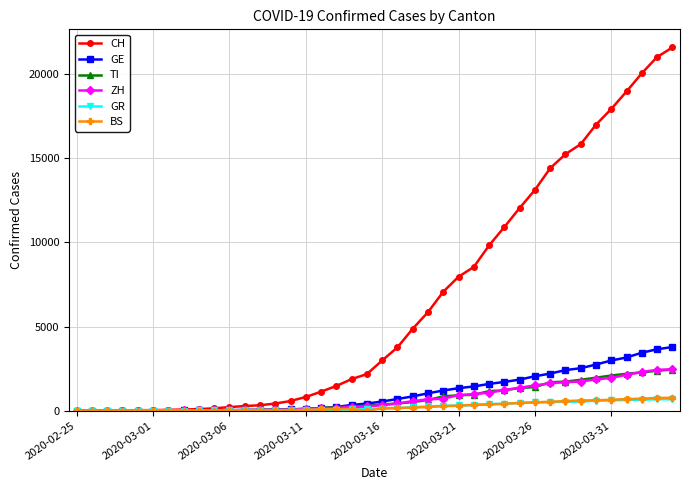

What is the highest value of the GR series?

680